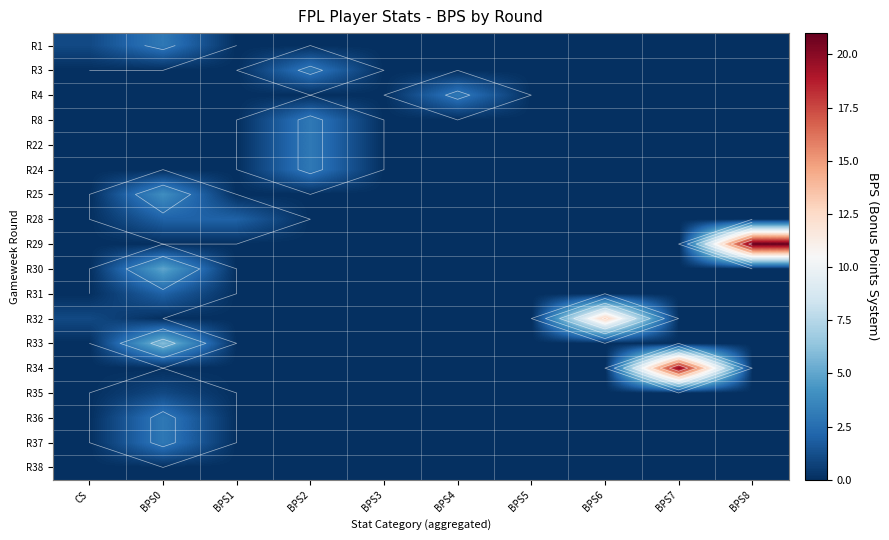

Is it true that R30 equals 2 at BPS5?

False